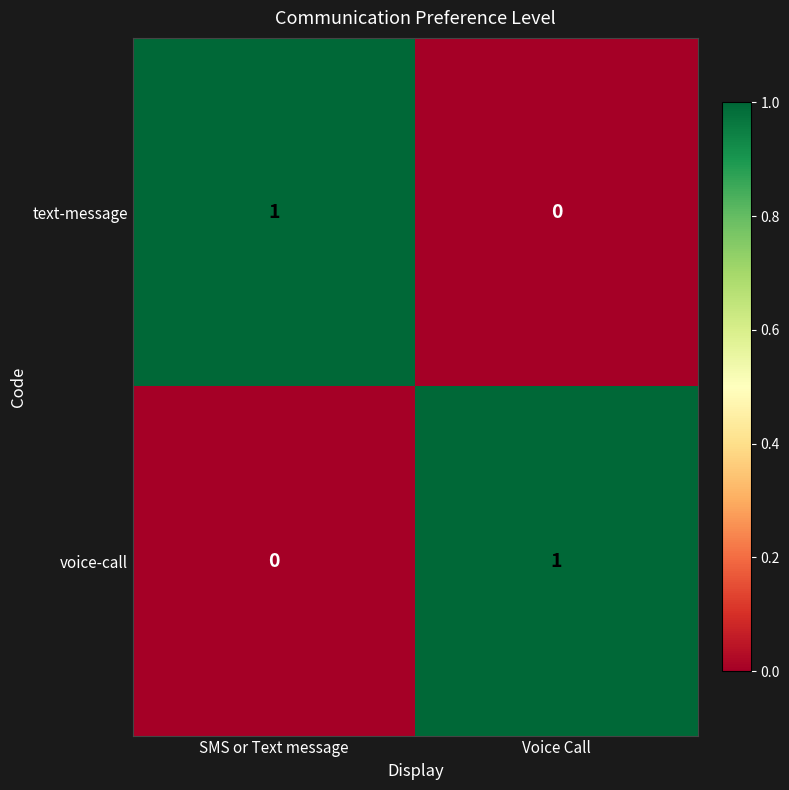

Count the number of data series in this chart.

2